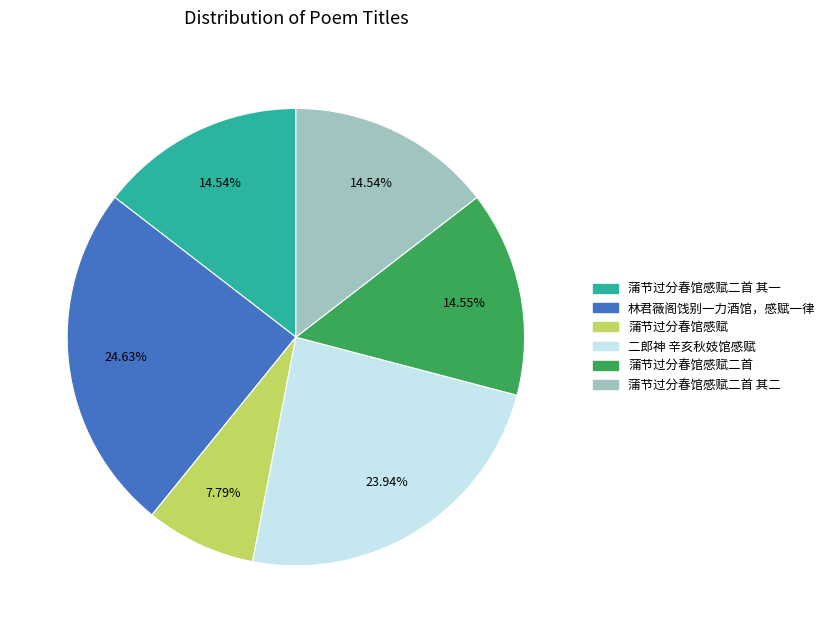

Is there any slice that represents more than half of the pie?

No